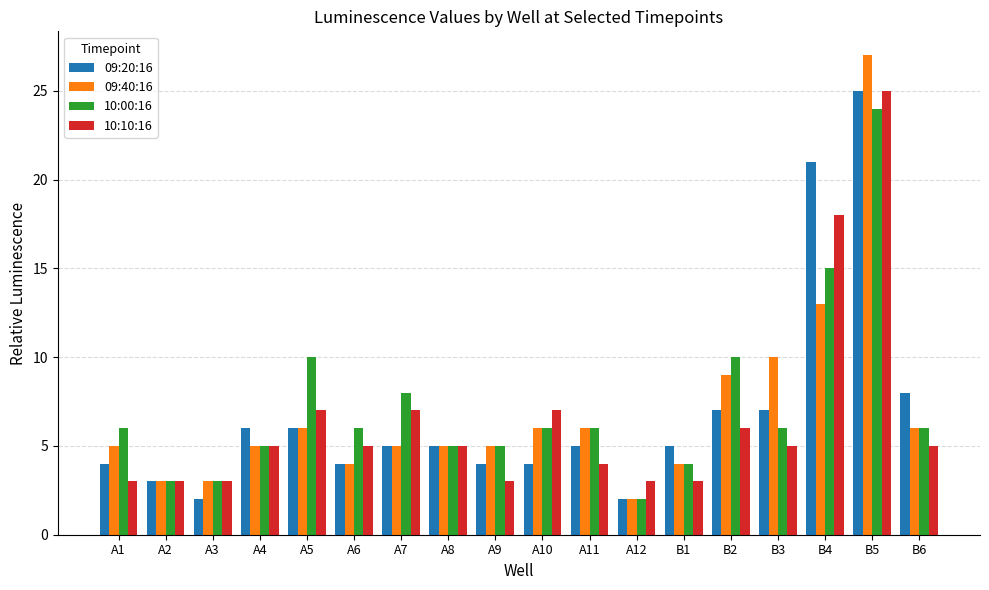

At which label is 09:20:16 closest to 13?

B6